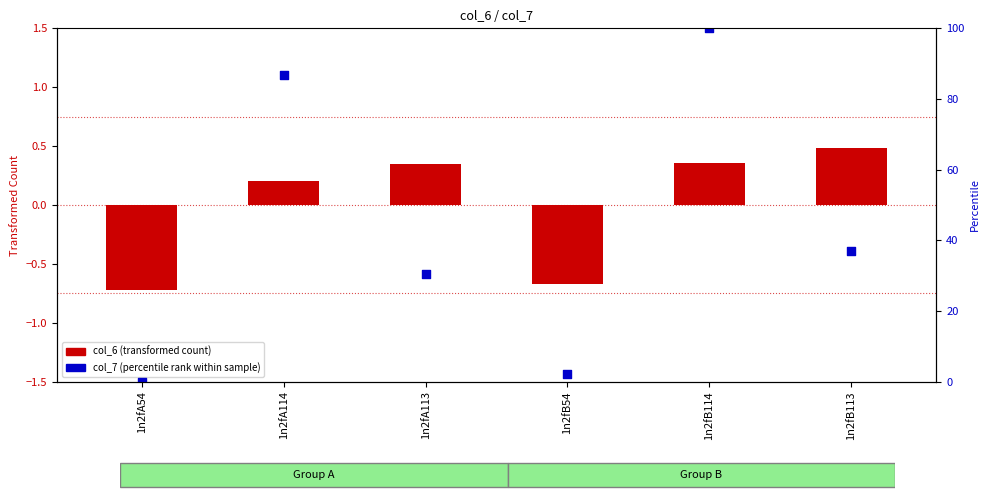

Is the value of col_7 (percentile rank within sample) at 1n2fA114 greater than the value of col_6 (transformed count) at 1n2fB54?

Yes